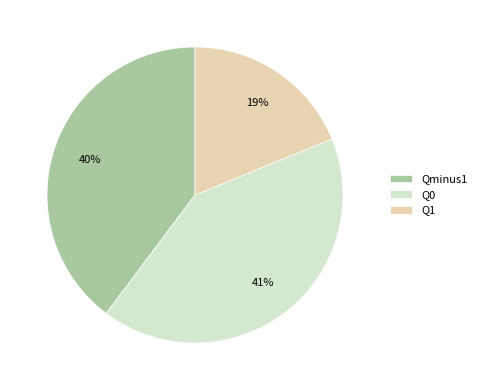

Is there a majority slice in this chart?

No